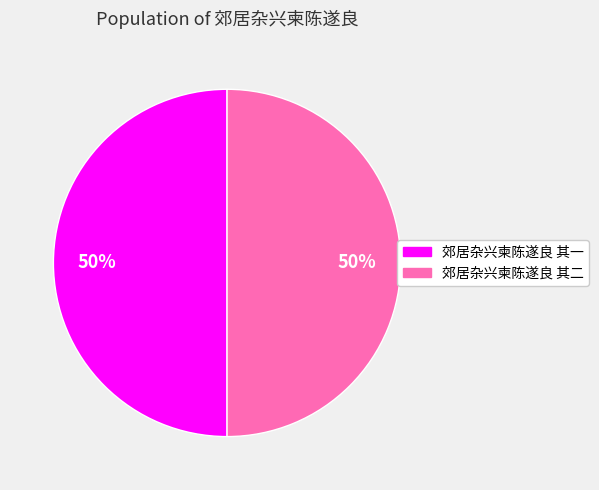

How many segments does this pie chart have?

2